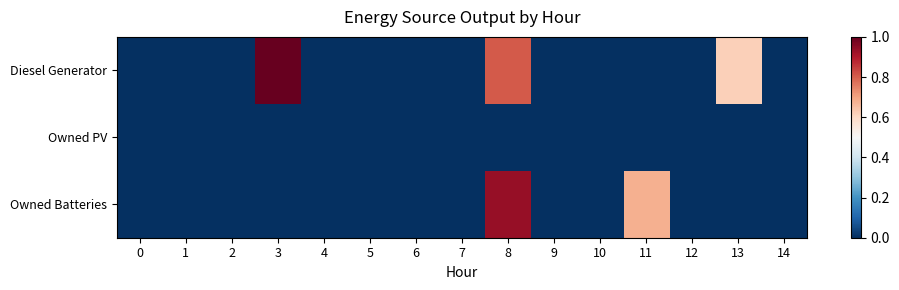

Reading left to right, list all the values displayed in this chart.

Diesel Generator: 0=0.0	1=0.0	2=0.0	3=1.0	4=0.0	5=0.0	6=0.0	7=0.0	8=0.8	9=0.0	10=0.0	11=0.0	12=0.0	13=0.6	14=0.0
Owned PV: 0=0.0	1=0.0	2=0.0	3=0.0	4=0.0	5=0.0	6=0.0	7=0.0	8=0.0	9=0.0	10=0.0	11=0.0	12=0.0	13=0.0	14=0.0
Owned Batteries: 0=0.0	1=0.0	2=0.0	3=0.0	4=0.0	5=0.0	6=0.0	7=0.0	8=0.9	9=0.0	10=0.0	11=0.7	12=0.0	13=0.0	14=0.0